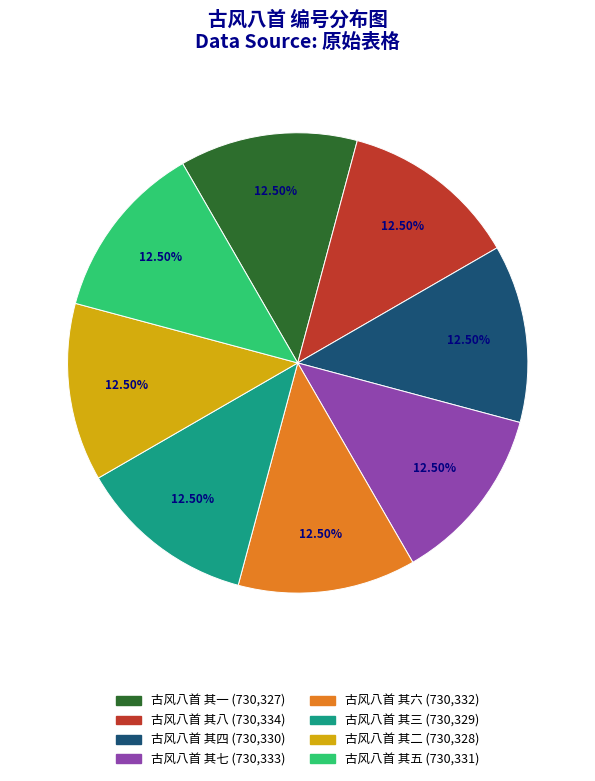

Is 古风八首 其六 the majority of the pie?

No